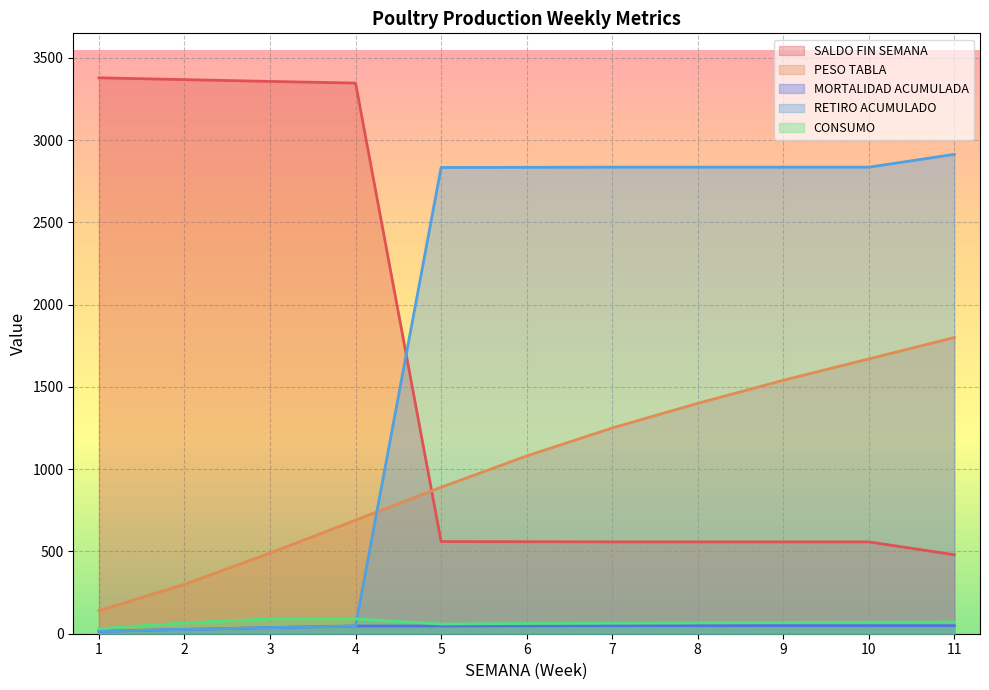

Between 5 and 3, which is larger?

3